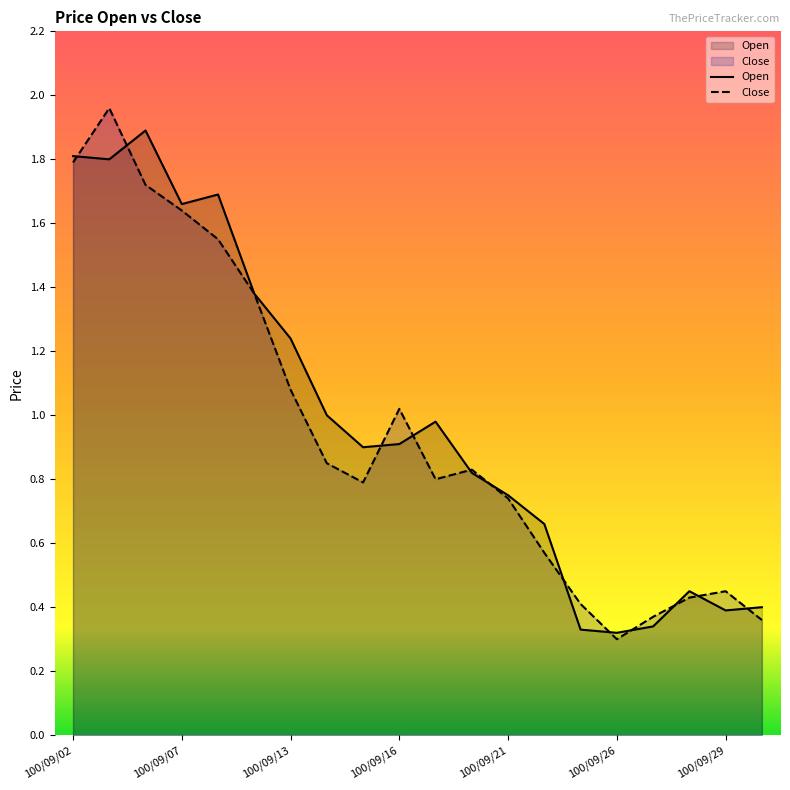

At how many categories does at least one series exceed 0?

20